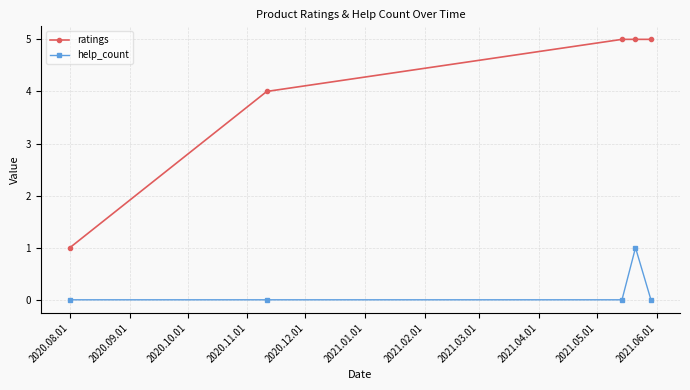

Rank the series by their maximum value, from lowest to highest.

help_count, ratings